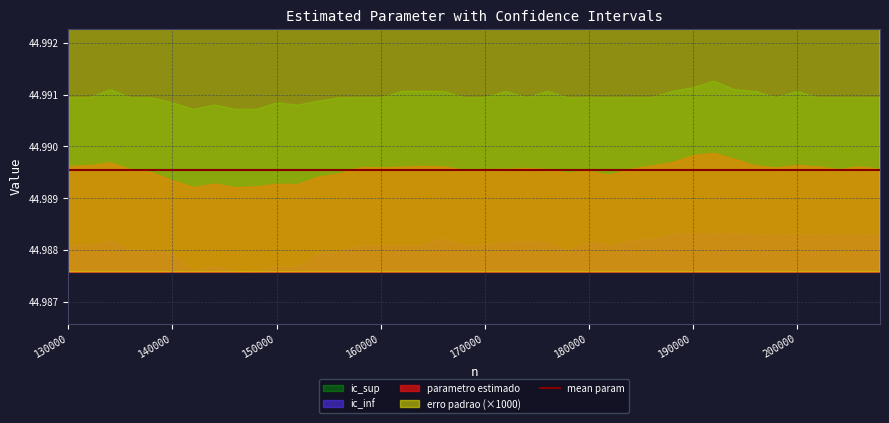

True or false: parametro estimado has a value of 45.0 at 132000.

True